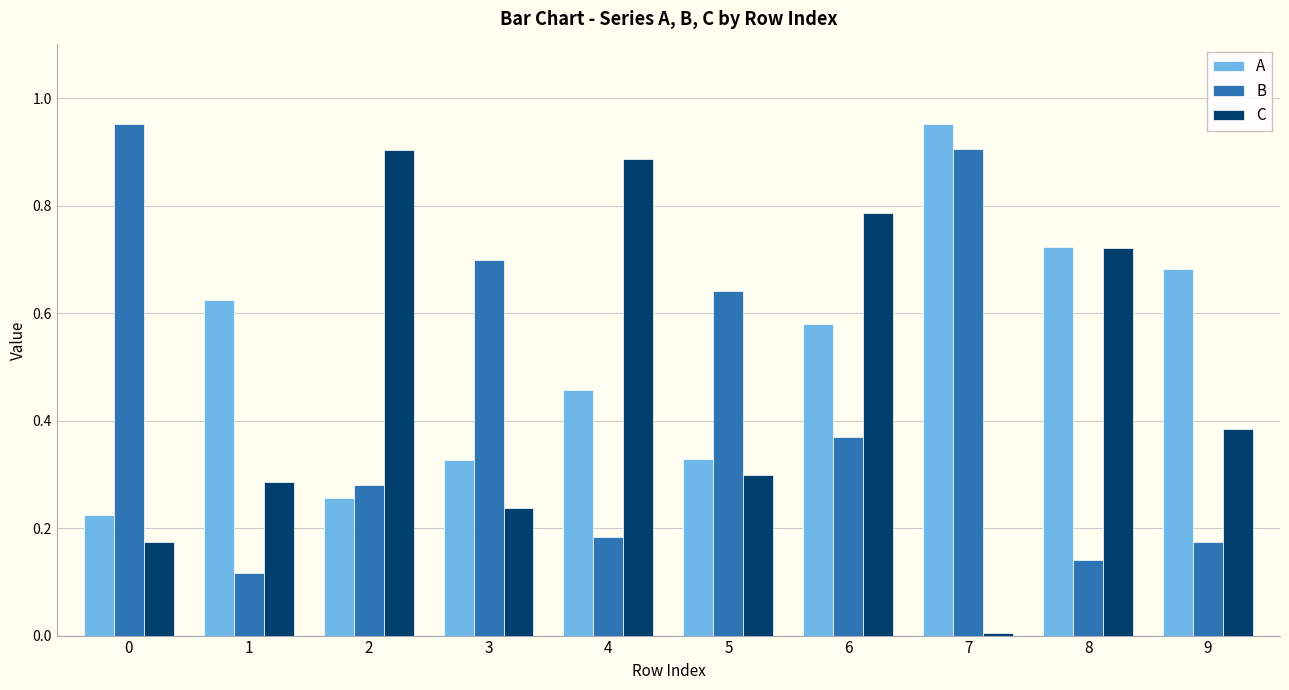

Is the value of C at 0 greater than the value of B at 5?

No